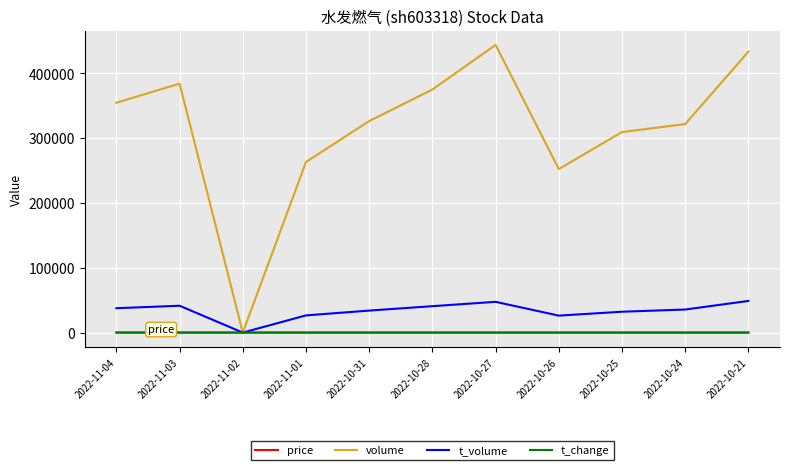

What is the difference between the volume values at 2022-10-21 and 2022-10-31?

107120.0